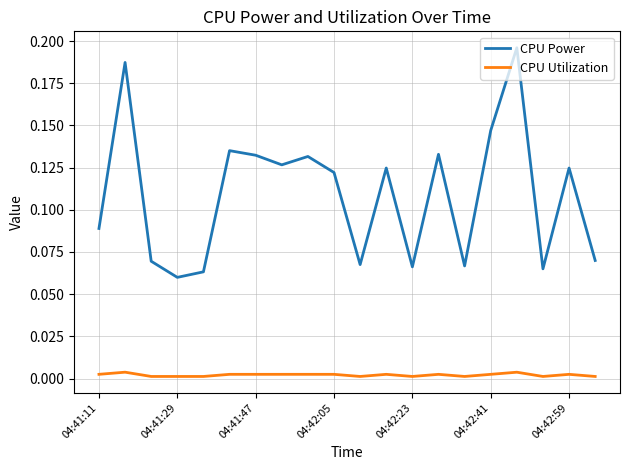

True or false: CPU Utilization and CPU Power intersect in this chart.

False